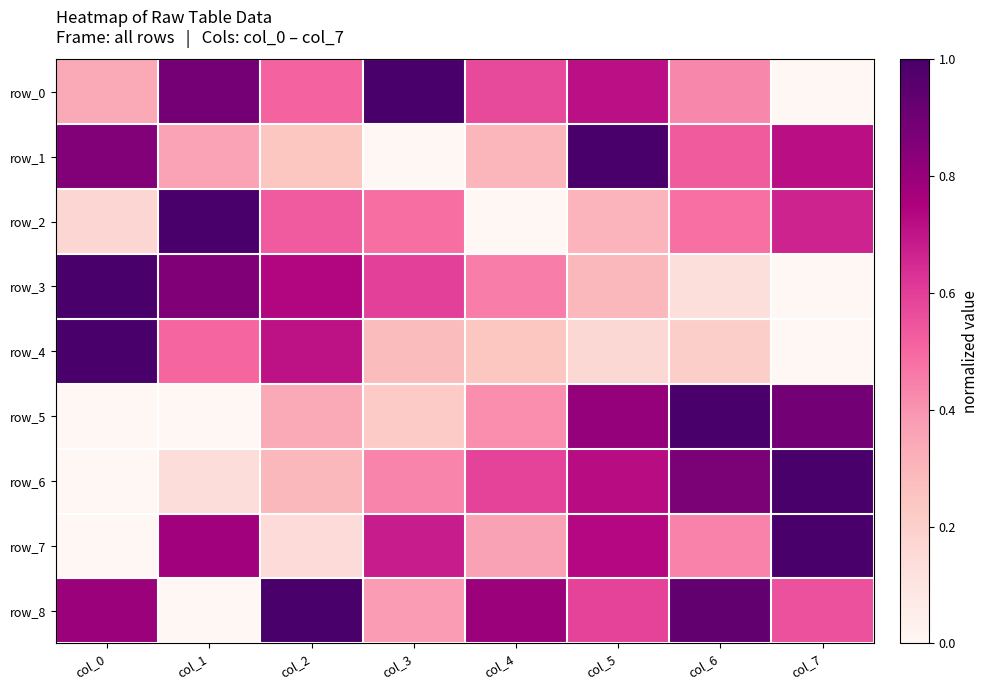

Is it true that row_0 equals 0.6 at col_7?

False